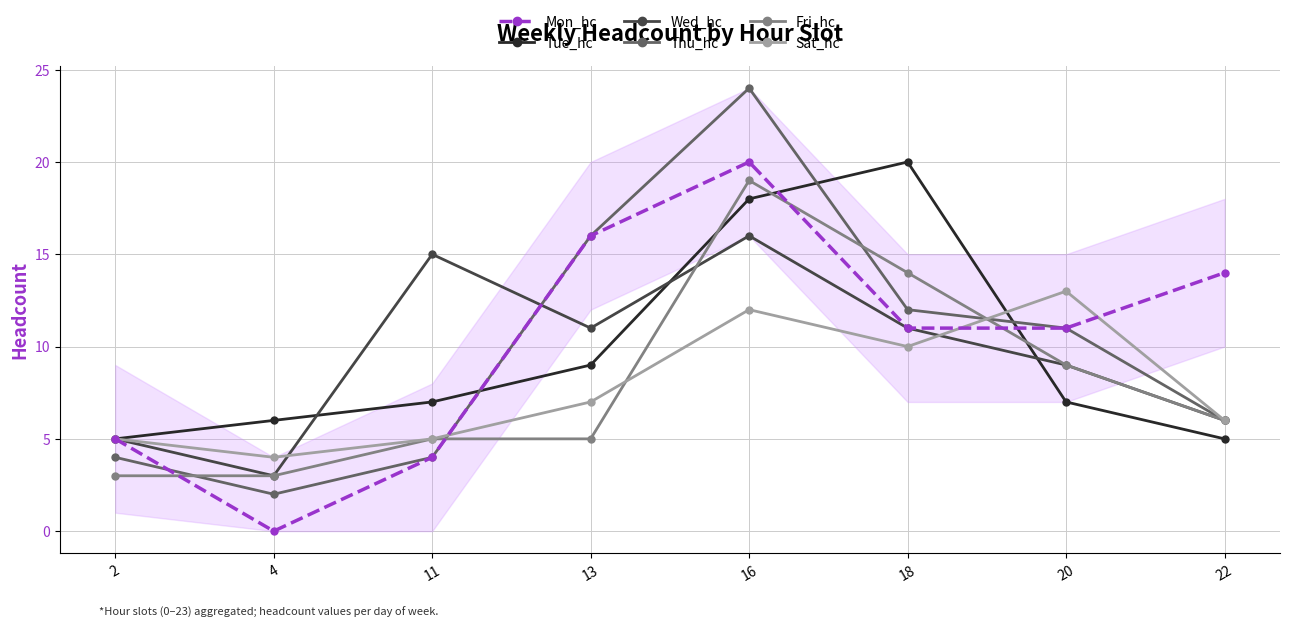

Is it true that Tue_hc equals 24 at 16?

False